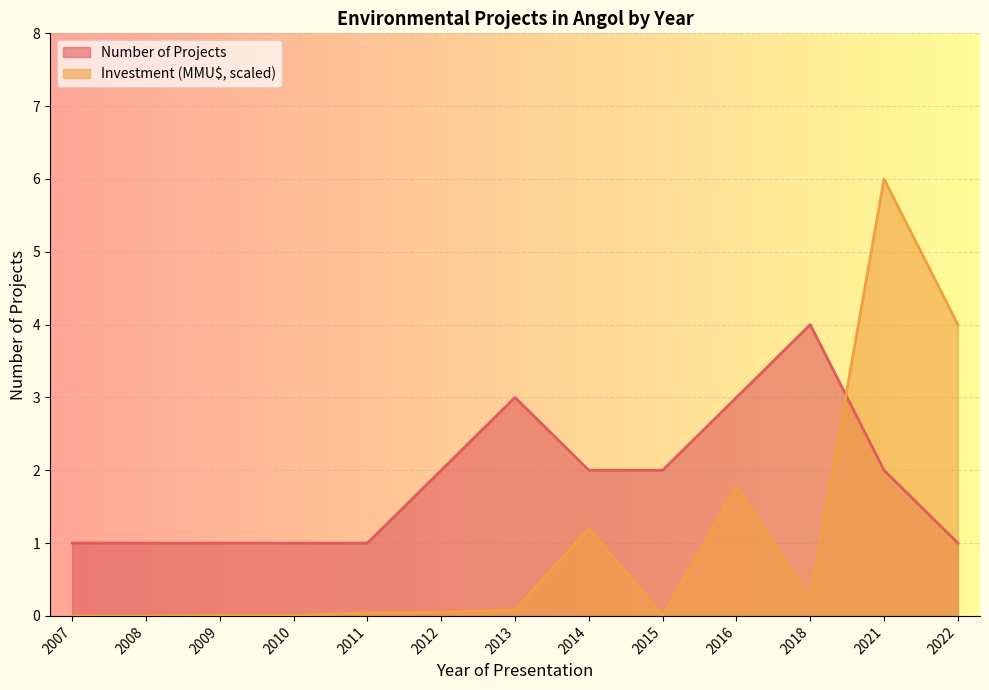

Where is Number of Projects nearest to the value 2?

2012